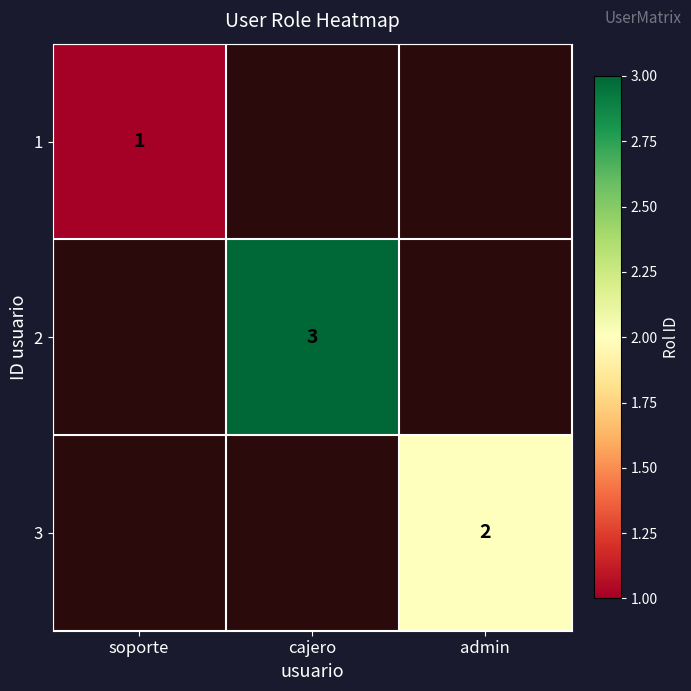

True or false: 1 has a value of 0.3 at soporte.

False